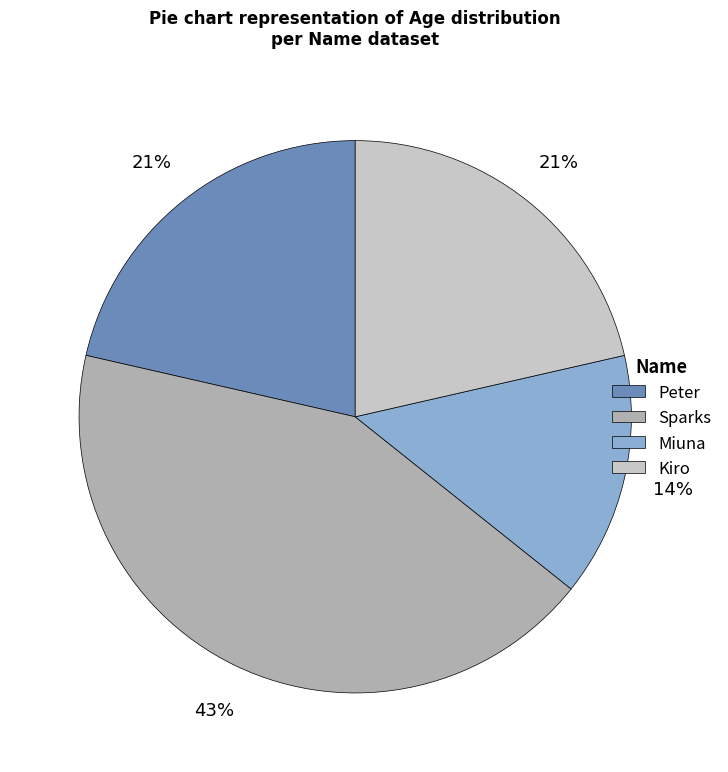

True or false: Peter accounts for 27% of the total.

False